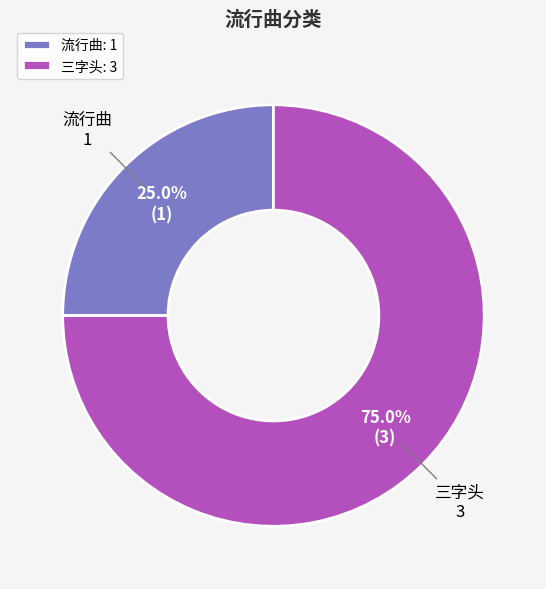

What is the ratio of the value at 三字头 to the value at 流行曲?

3.0